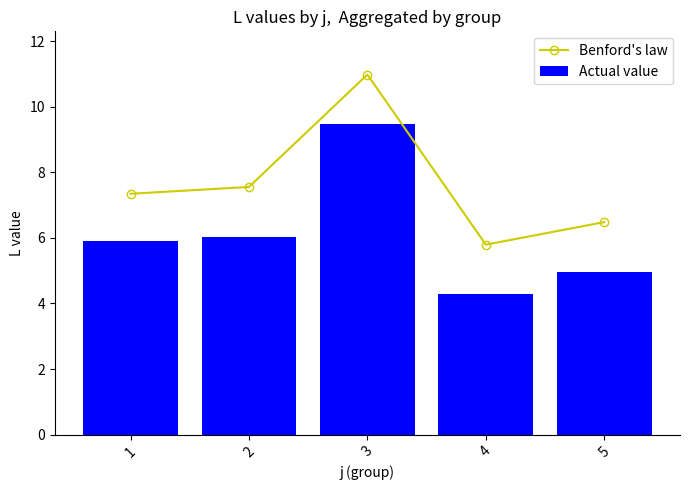

Where does the Actual value series first go above 5?

1